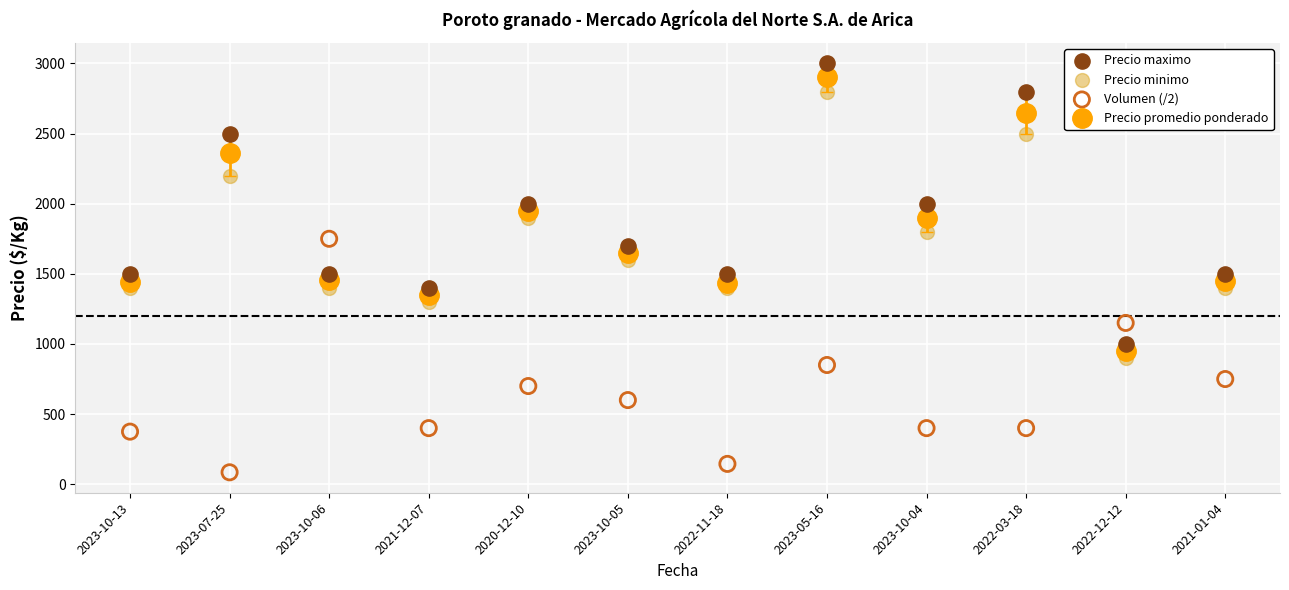

Which series has the widest spread of Y values?

Precio maximo